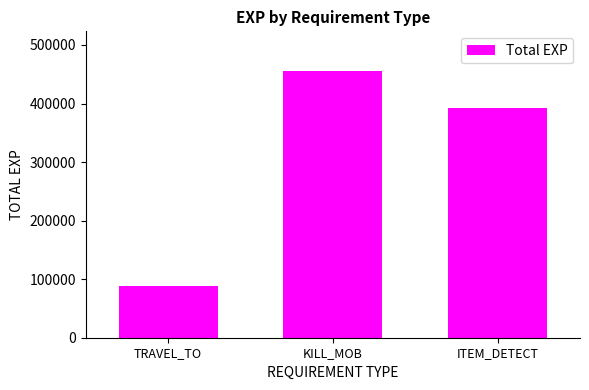

Read the value at TRAVEL_TO, to the nearest 100.

87500